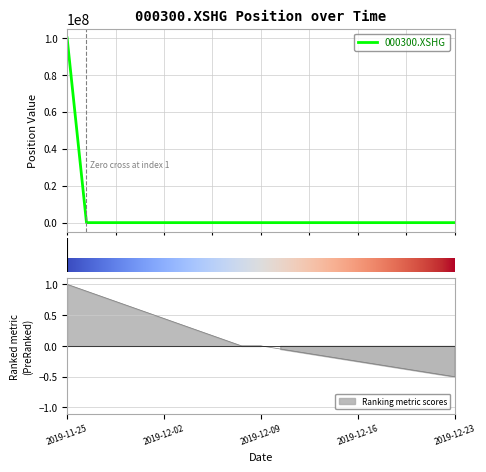

What is the label of the 13th point from the left?

2019-12-11